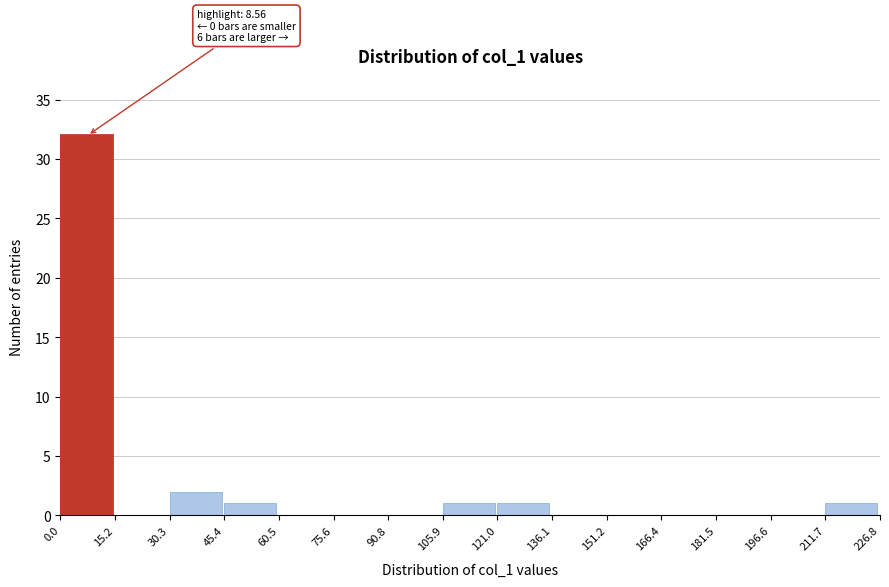

Which range on the x-axis has the tallest bar?

0.0 to 15.2